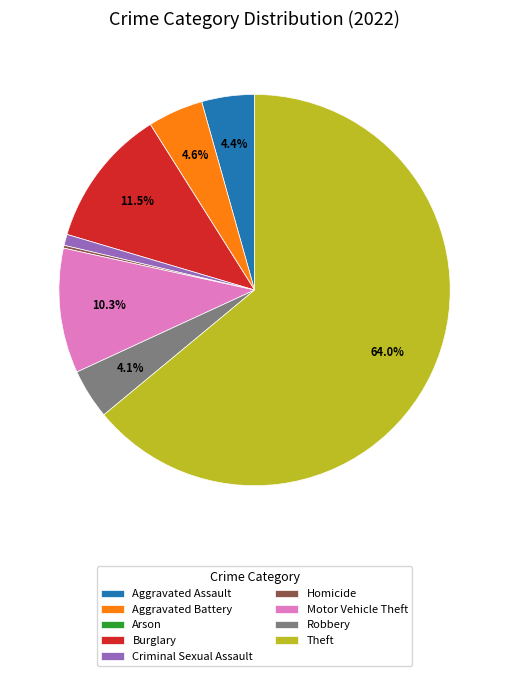

What is the largest slice in the pie chart?

Theft